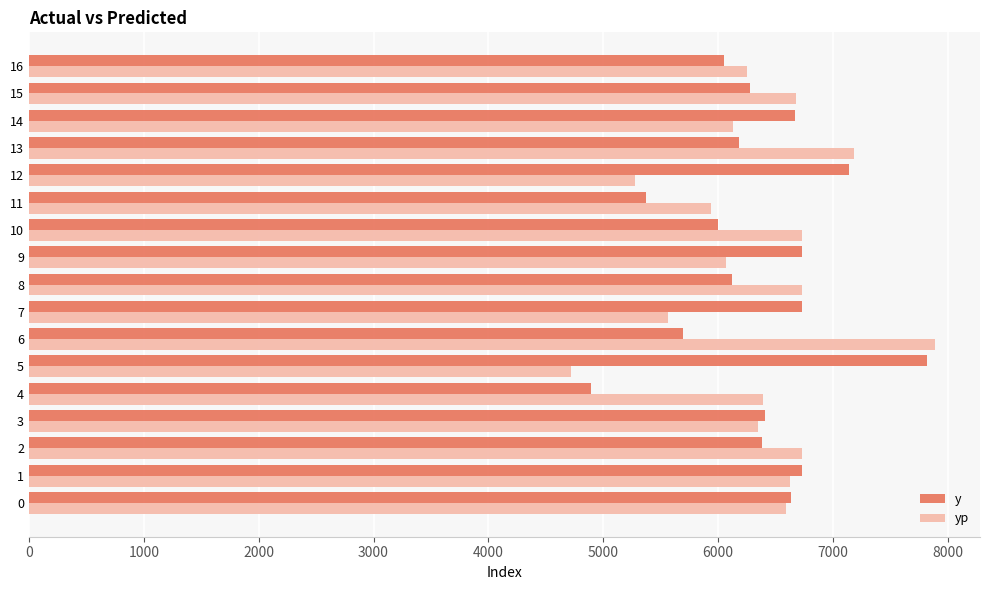

Which category has the lowest value across all series?

5